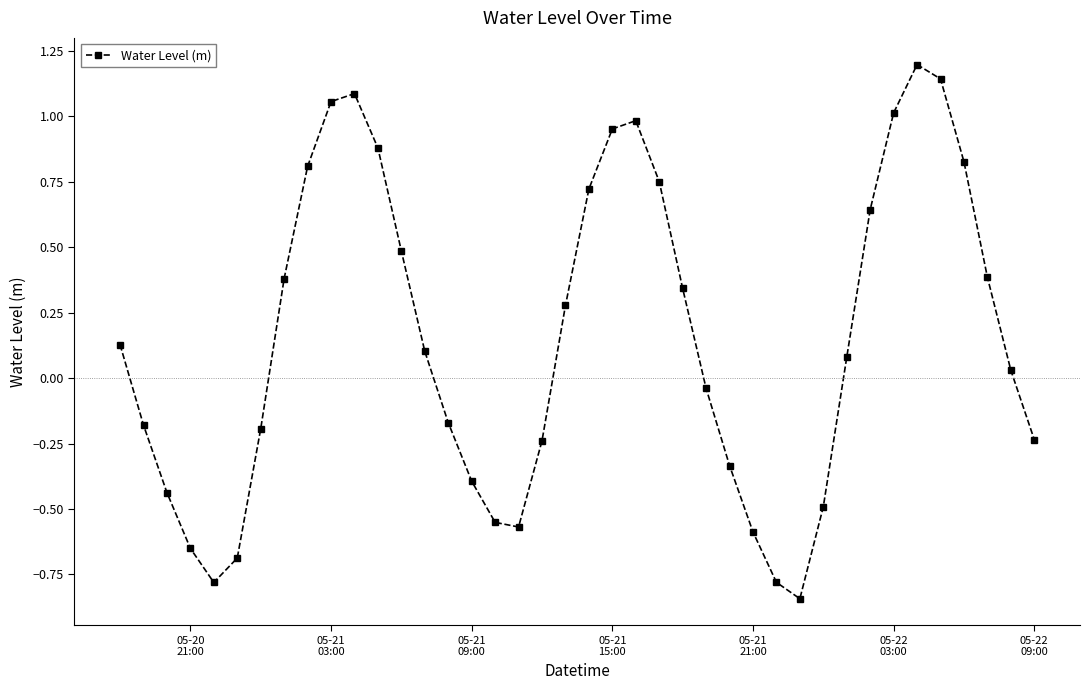

What is the greatest value displayed?

1.2